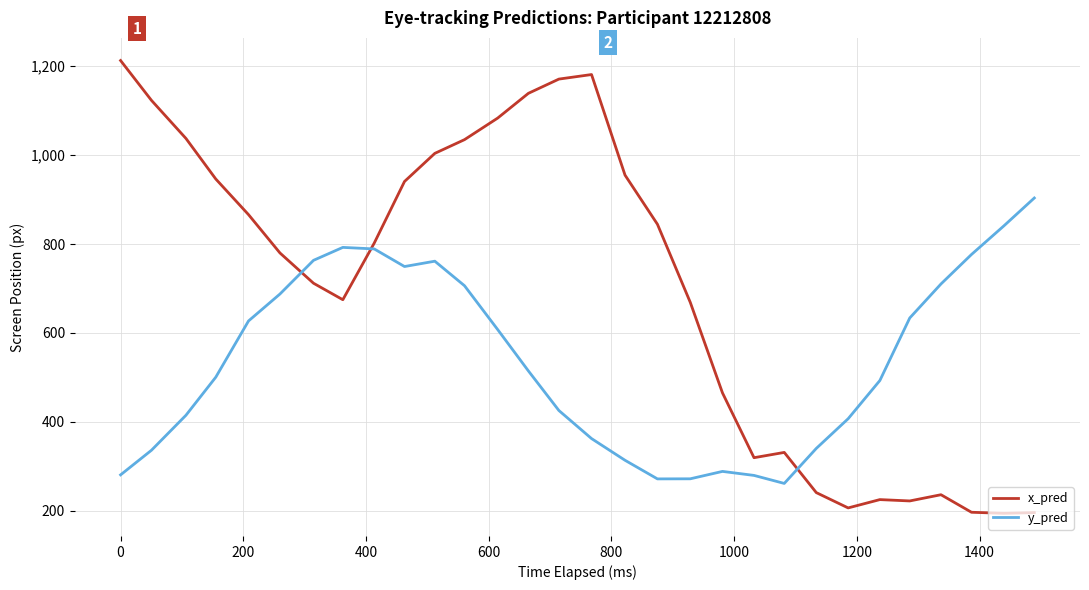

What is the minimum value shown in the chart?

194.5